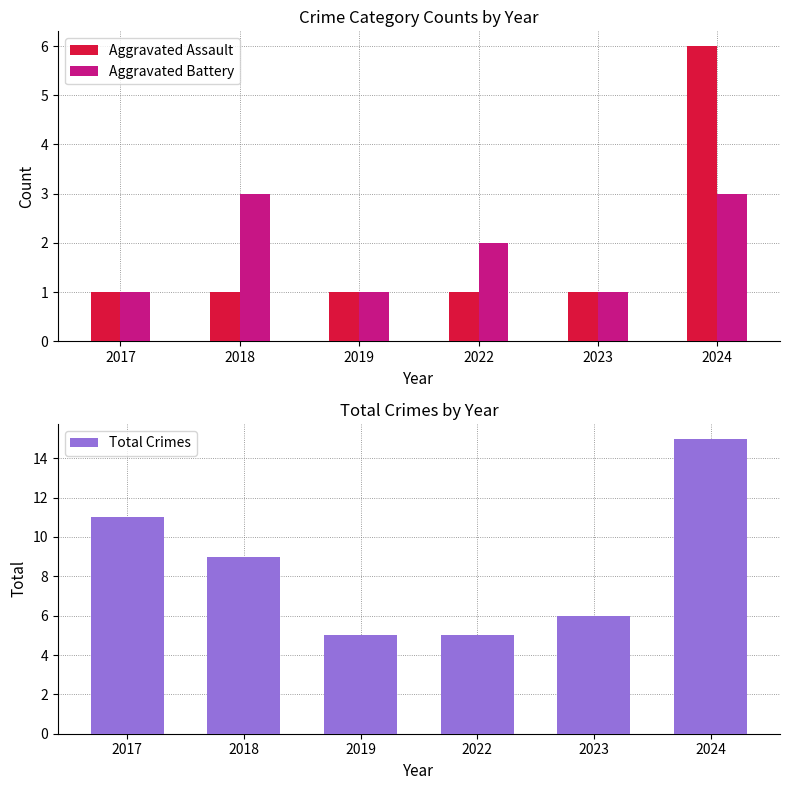

How many Aggravated Battery values are between 1 and 3?

6